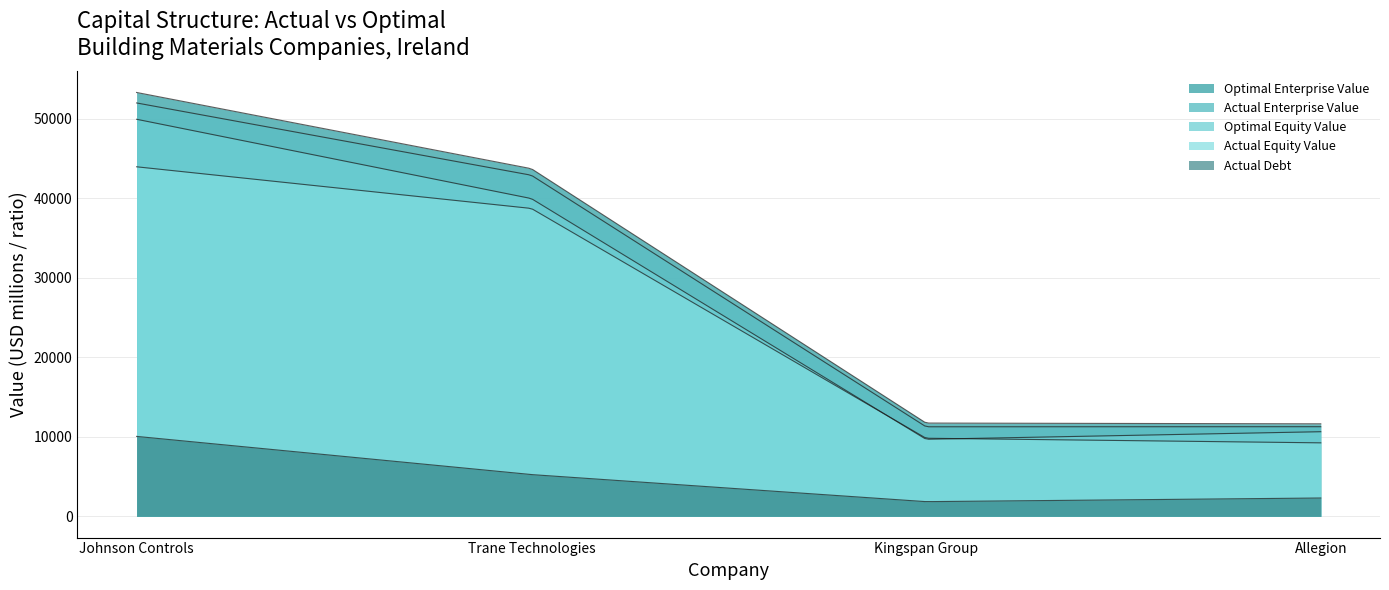

What is the greatest value displayed?

53292.8